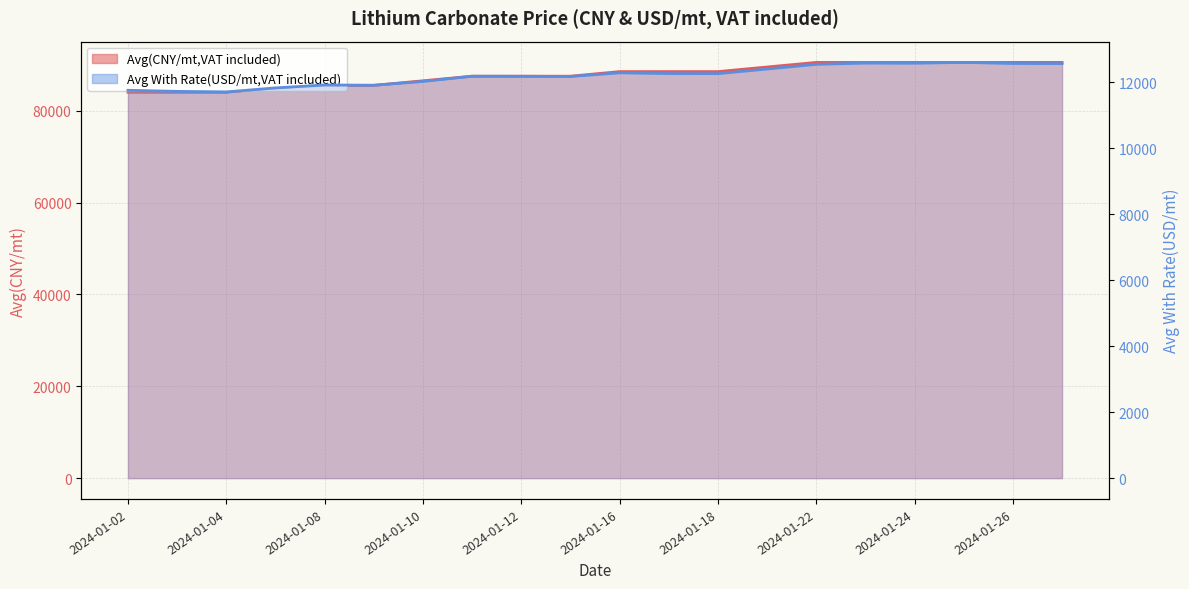

List the labels in order of Avg(CNY/mt,VAT included) value, largest first.

2024-01-22, 2024-01-23, 2024-01-24, 2024-01-25, 2024-01-26, 2024-01-29, 2024-01-19, 2024-01-16, 2024-01-17, 2024-01-18, 2024-01-11, 2024-01-12, 2024-01-15, 2024-01-10, 2024-01-08, 2024-01-09, 2024-01-05, 2024-01-02, 2024-01-03, 2024-01-04